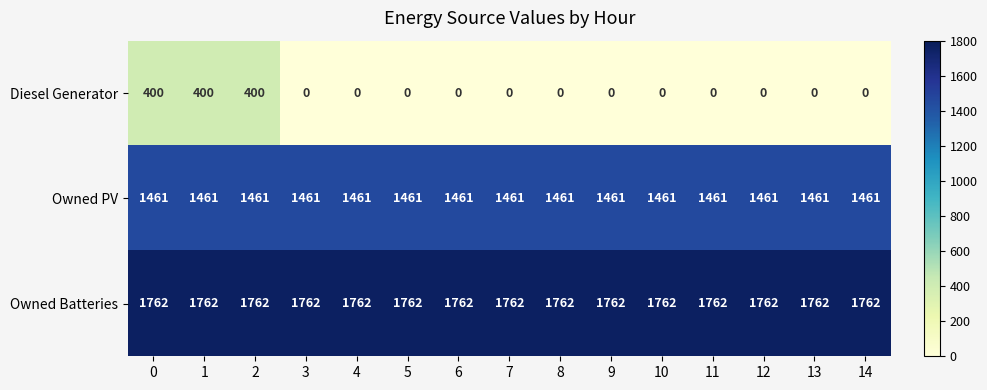

How many data points does each series have?

15